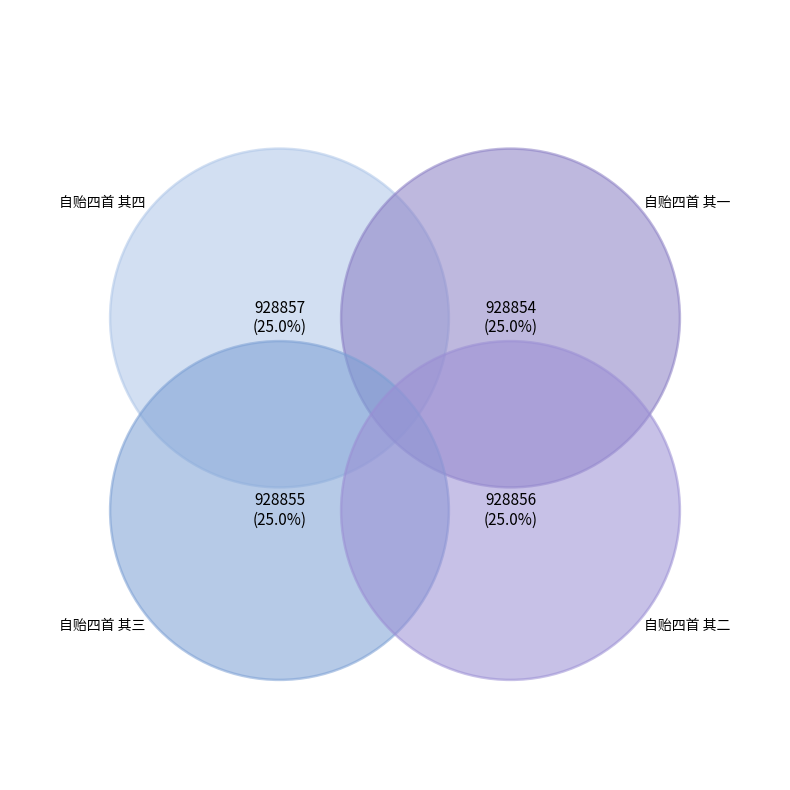

Count the number of slices in the pie.

4